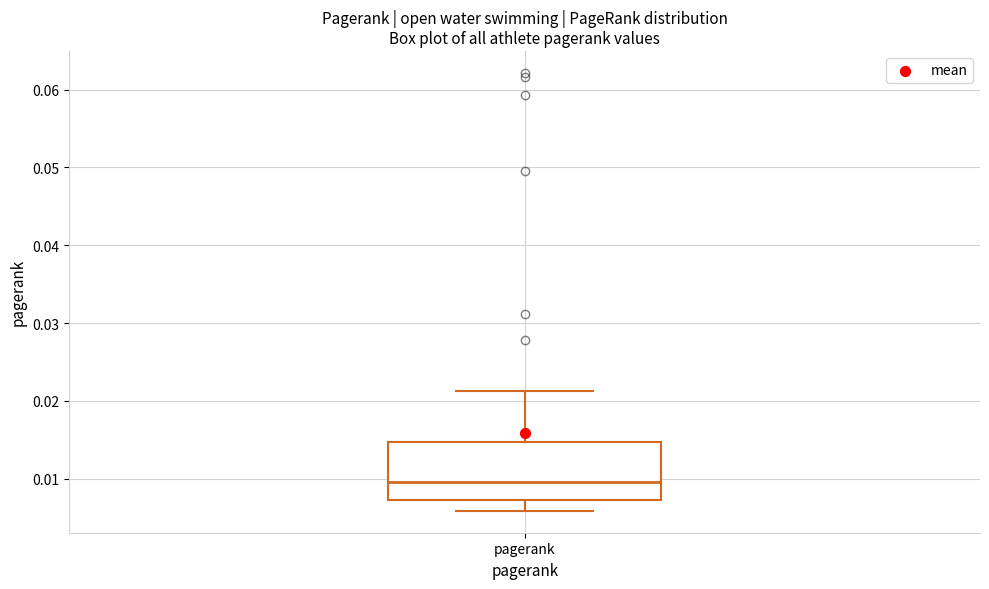

Read this box plot against the y-axis: the position of the median line, the range covered by the box, and the ends of both whiskers. The values are not printed on the chart, so give them approximately, as read against the axis.

median 0.010, box 0.007 to 0.015, whiskers 0.006 to 0.021